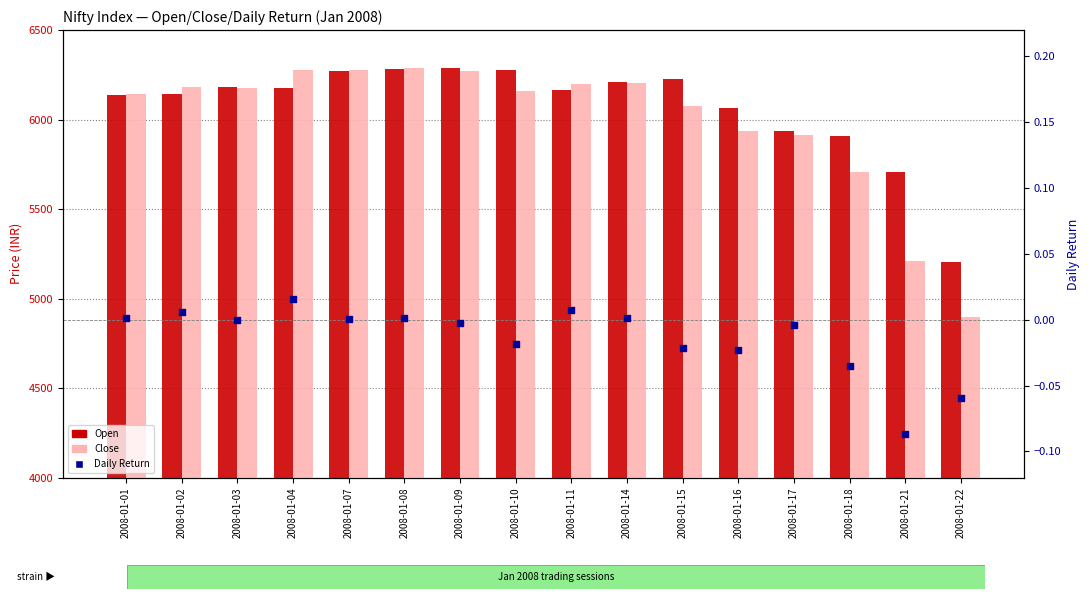

Which series contains the lowest Y value?

Daily Return